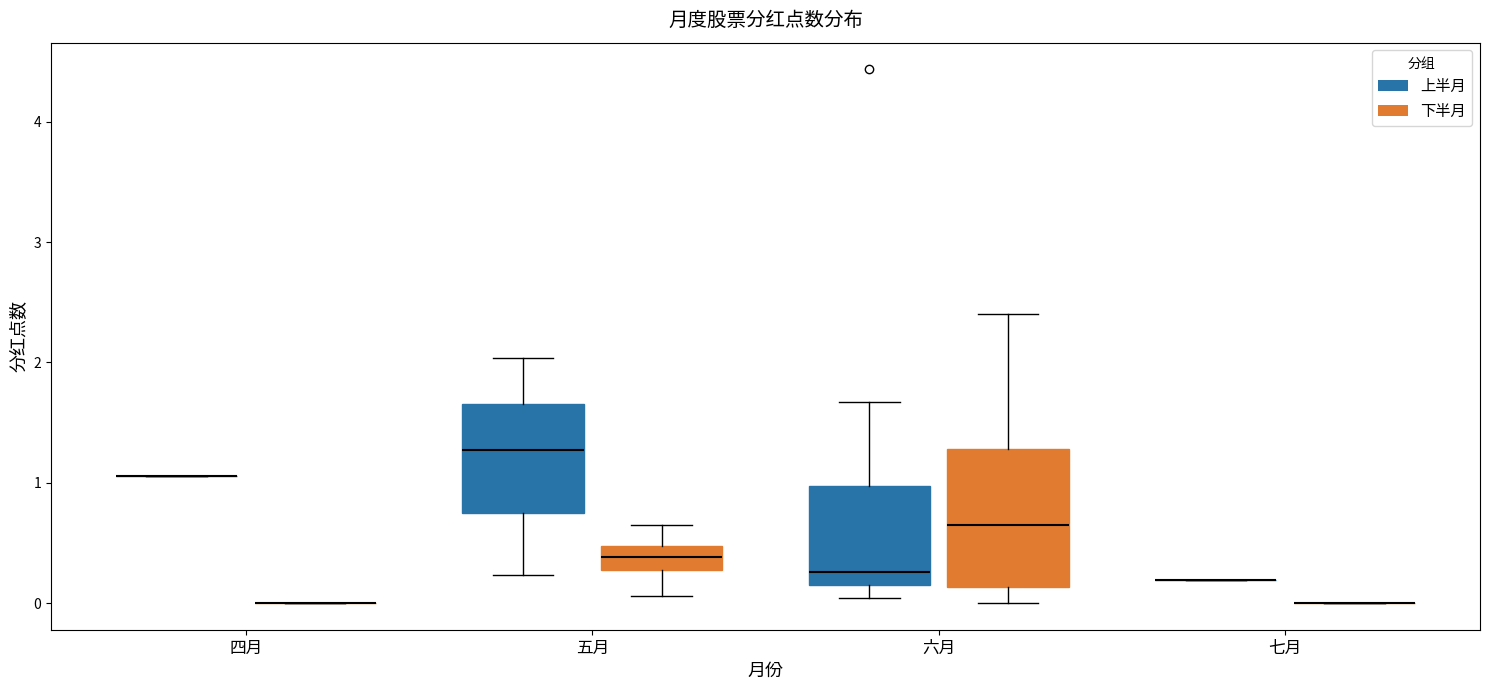

Reading left to right, read every box against the y-axis: the position of its median line, the range the box covers, and the ends of its whiskers. The values are not printed on the chart, so give them approximately, as read against the axis.

四月 (上半月): box collapsed to a line at 1.1, whiskers 1.1 to 1.1
四月 (下半月): box collapsed to a line at 0.0, whiskers 0.0 to 0.0
五月 (上半月): median 1.3, box 0.7 to 1.7, whiskers 0.2 to 2.0
五月 (下半月): median 0.4, box 0.3 to 0.5, whiskers 0.1 to 0.6
六月 (上半月): median 0.3, box 0.1 to 1.0, whiskers 0.0 to 1.7
六月 (下半月): median 0.6, box 0.1 to 1.3, whiskers 0.0 to 2.4
七月 (上半月): box collapsed to a line at 0.2, whiskers 0.2 to 0.2
七月 (下半月): box collapsed to a line at 0.0, whiskers 0.0 to 0.0